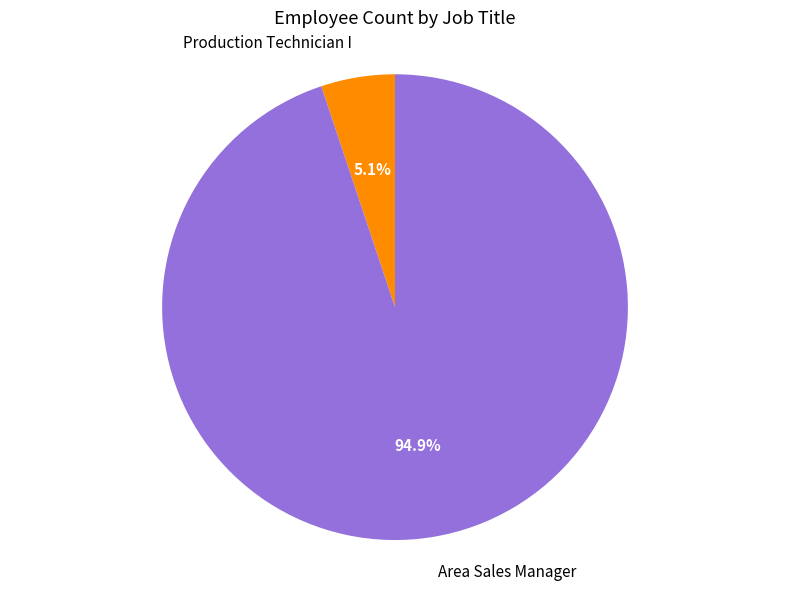

To the nearest percent, what portion does Area Sales Manager represent?

95%